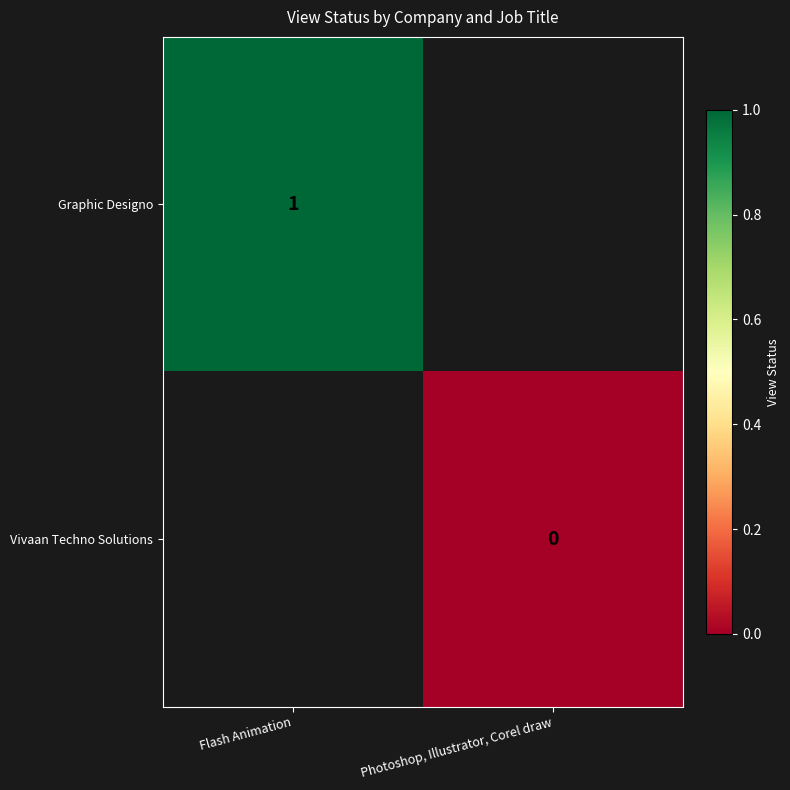

The value of Graphic Designo at Flash Animation is 1. True or false?

True